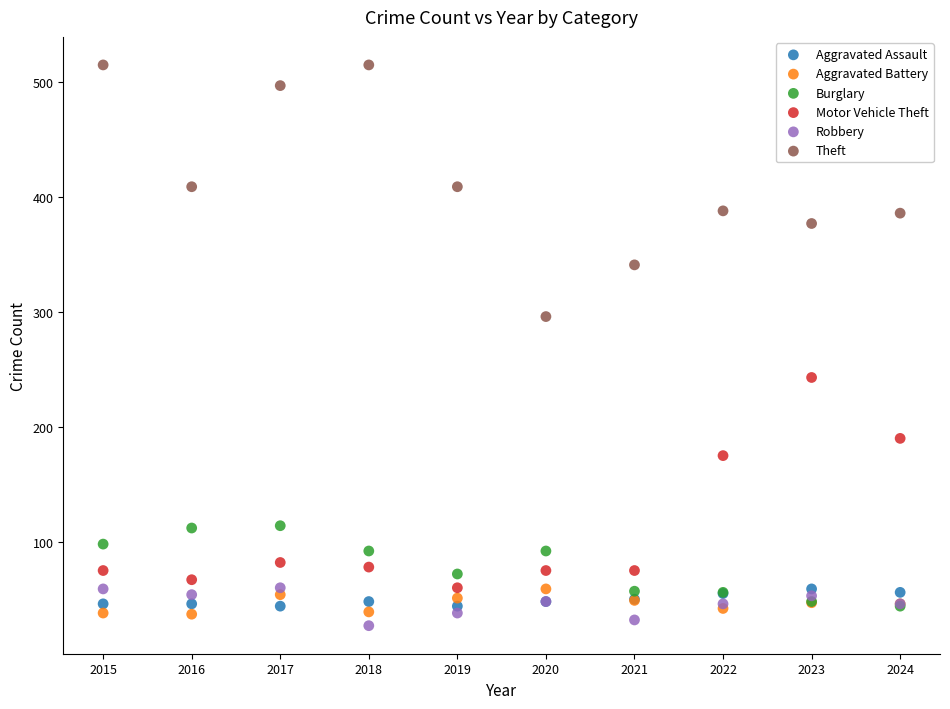

In the Motor Vehicle Theft series, what Y value is closest to 151?

175